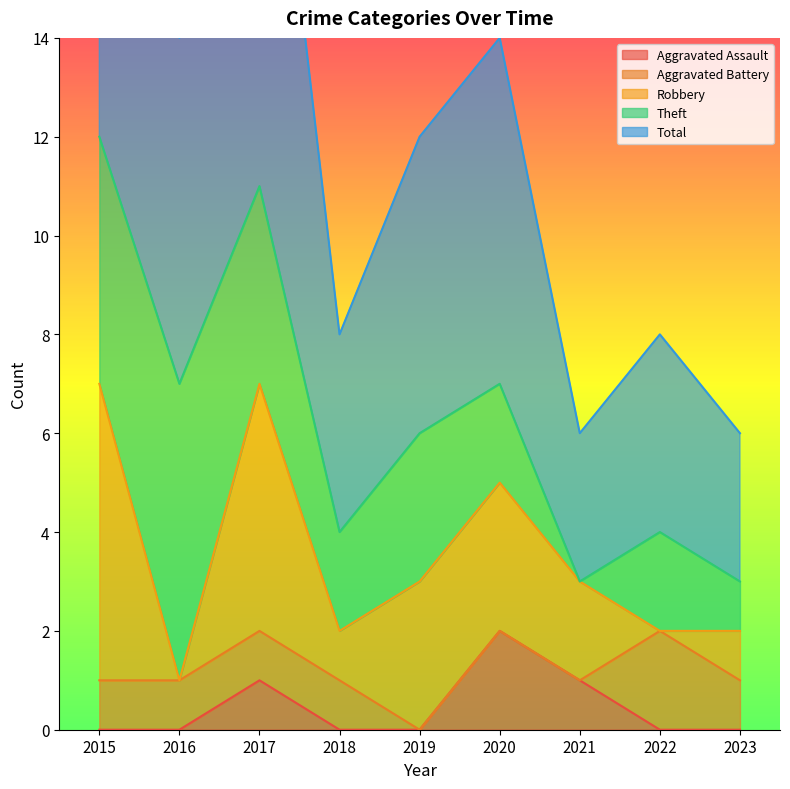

True or false: Aggravated Battery and Theft cross at least once.

False